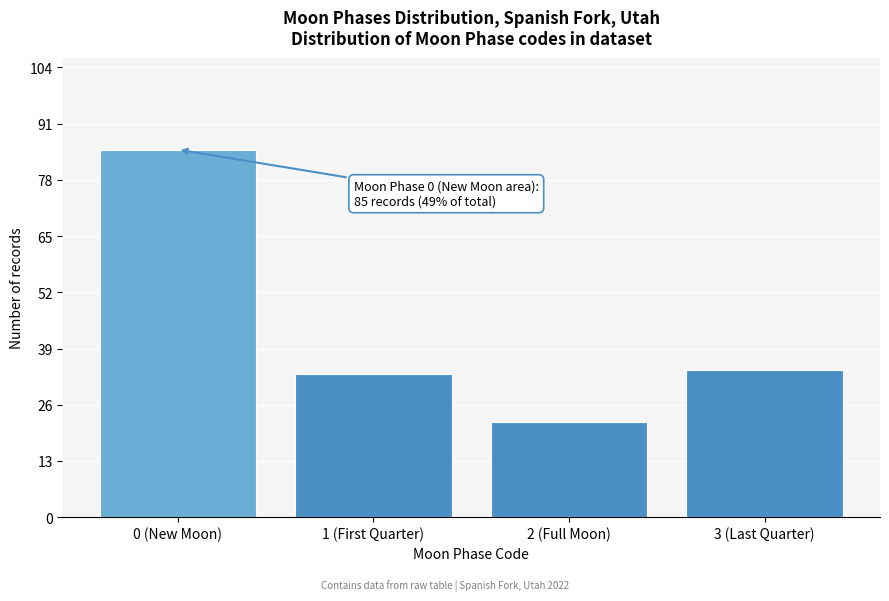

Reading left to right, list all the values displayed in this chart.

85	33	22	34